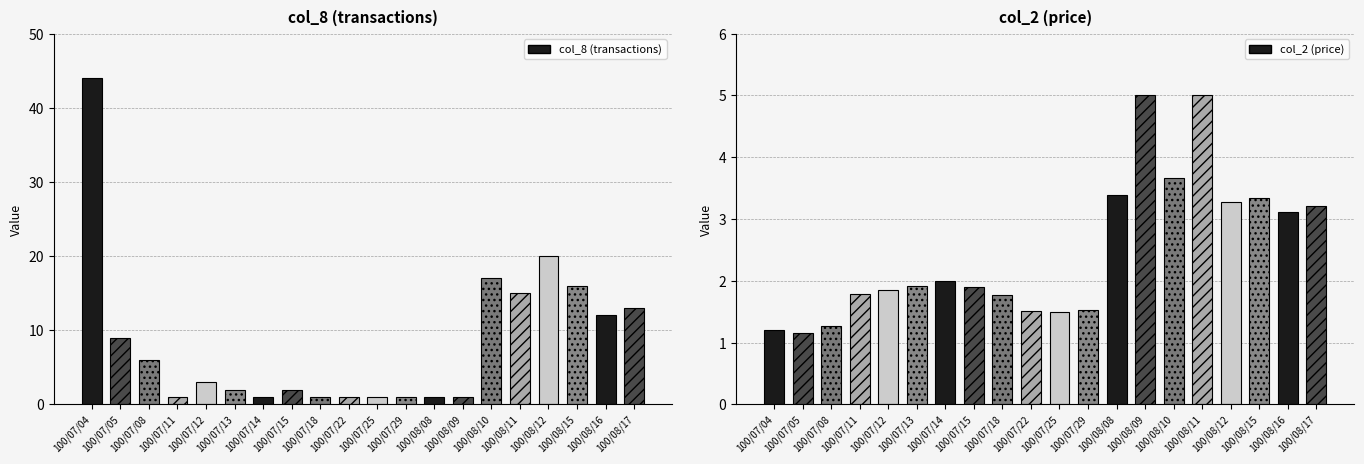

What position from the right is 100/07/04?

20